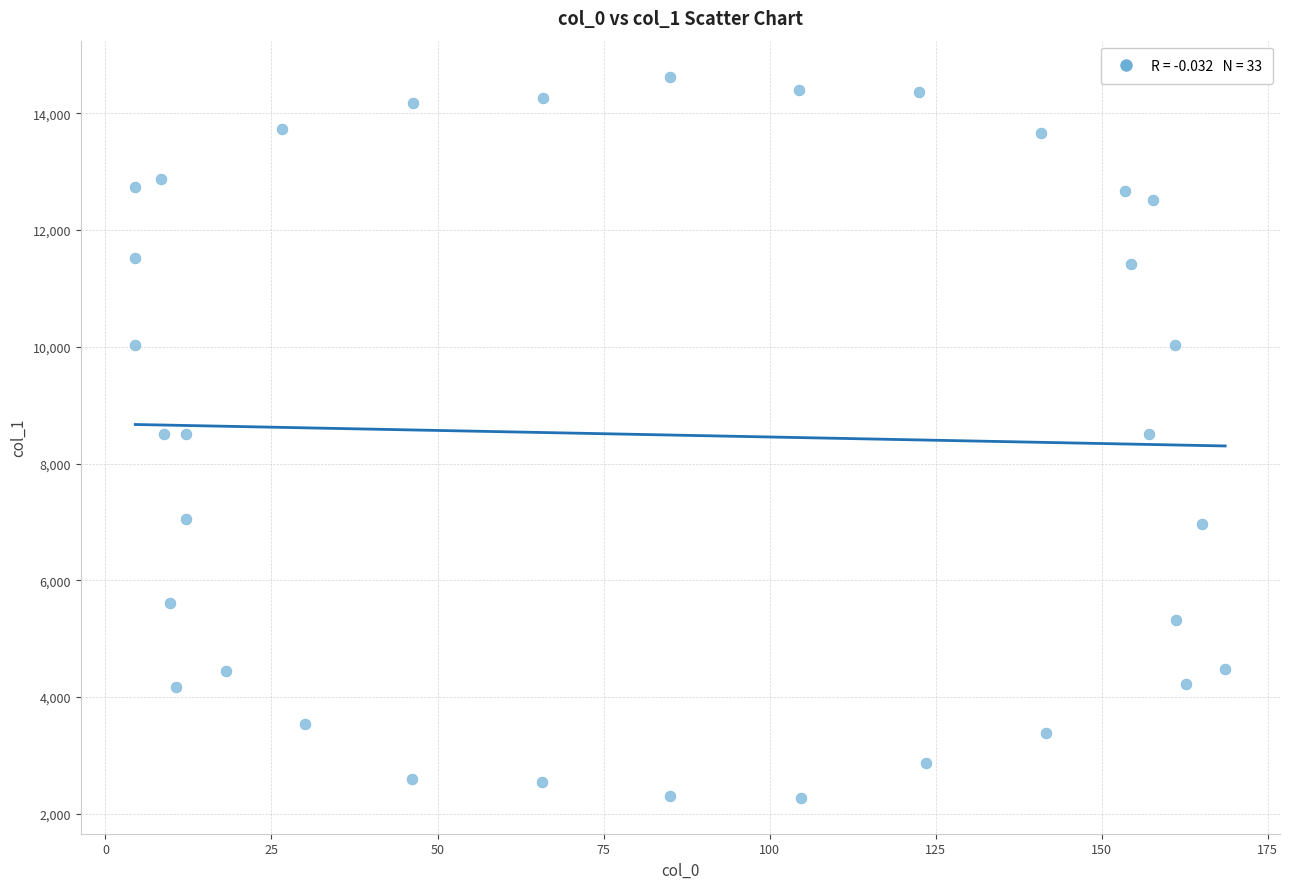

What is the range of X values (max minus min)?

164.1